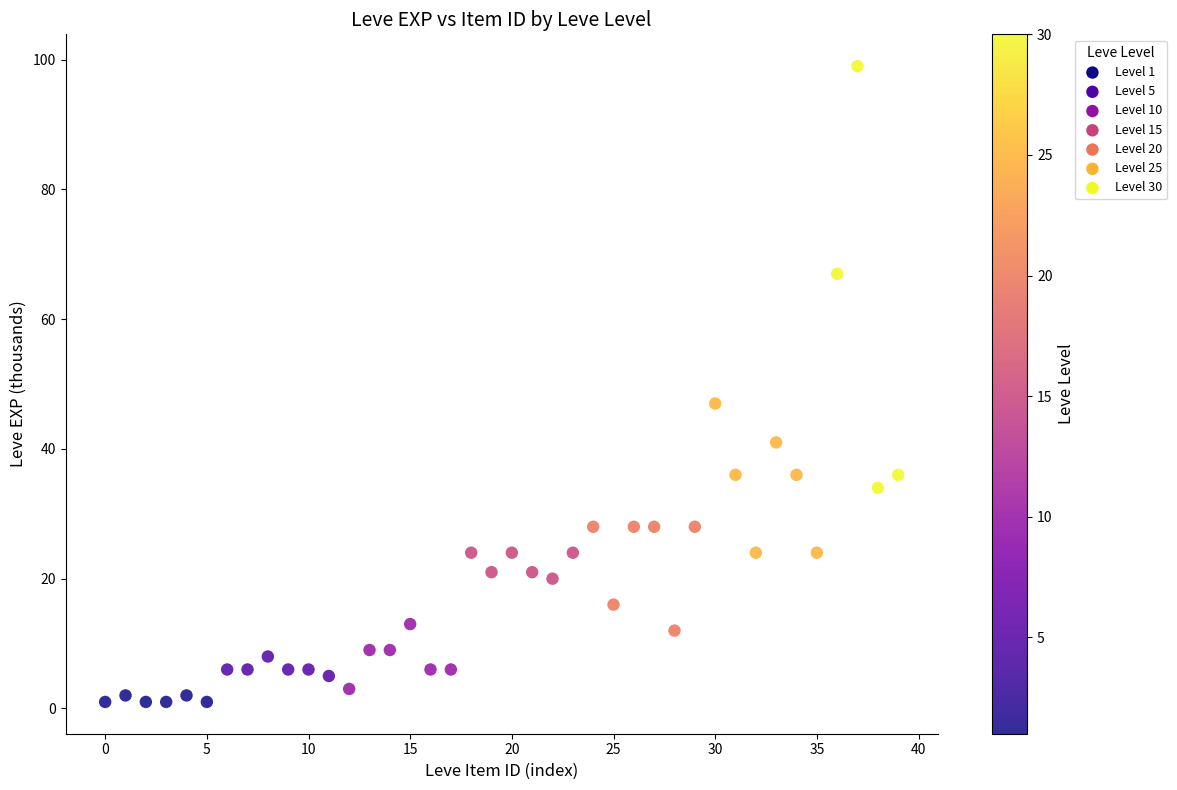

What is the range of Y values (max minus min)?

98